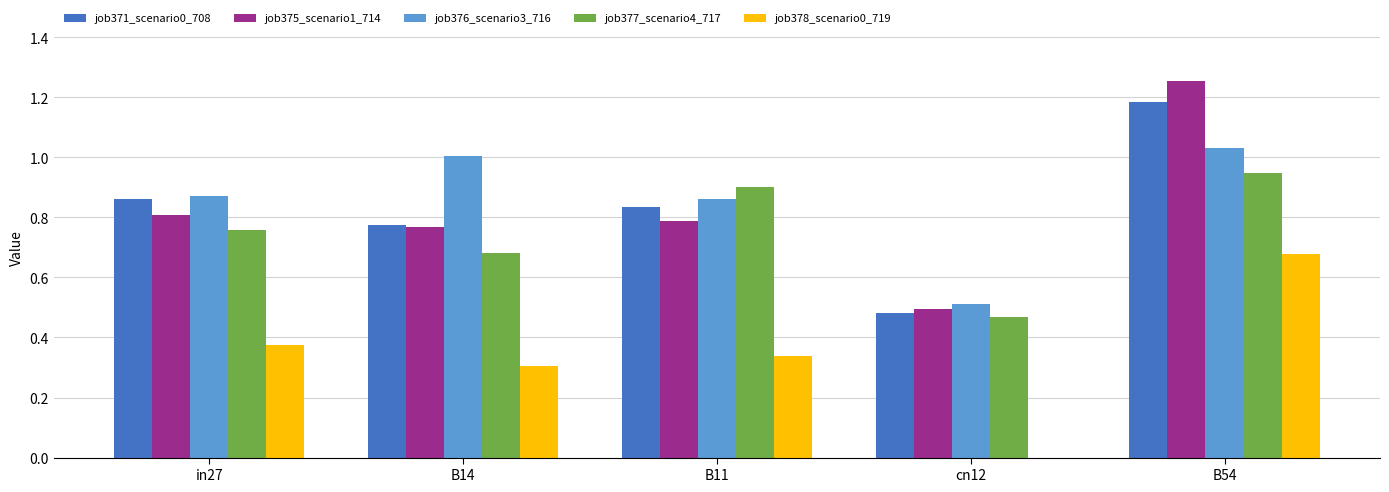

Is the value of job376_scenario3_716 at B54 greater than the value of job375_scenario1_714 at in27?

Yes